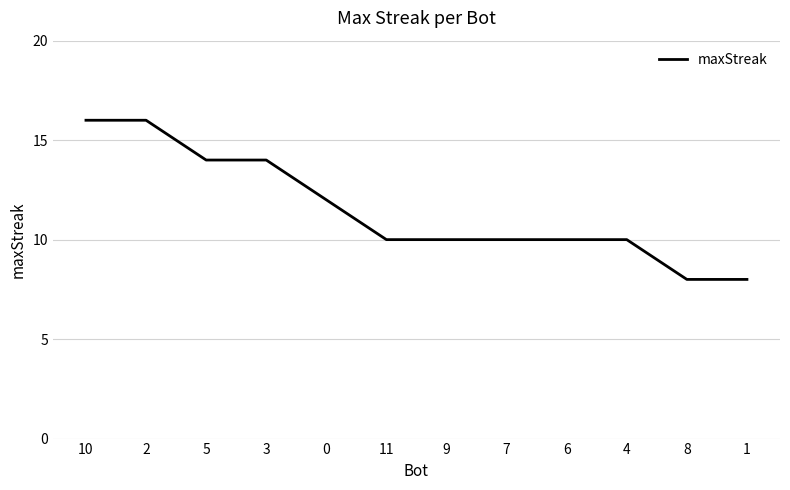

Reading left to right, transcribe all the data shown in this chart.

16	16	14	14	12	10	10	10	10	10	8	8